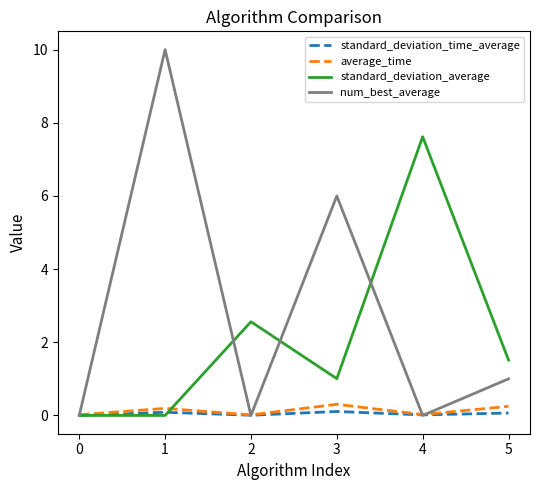

At how many categories does at least one series exceed 8?

1